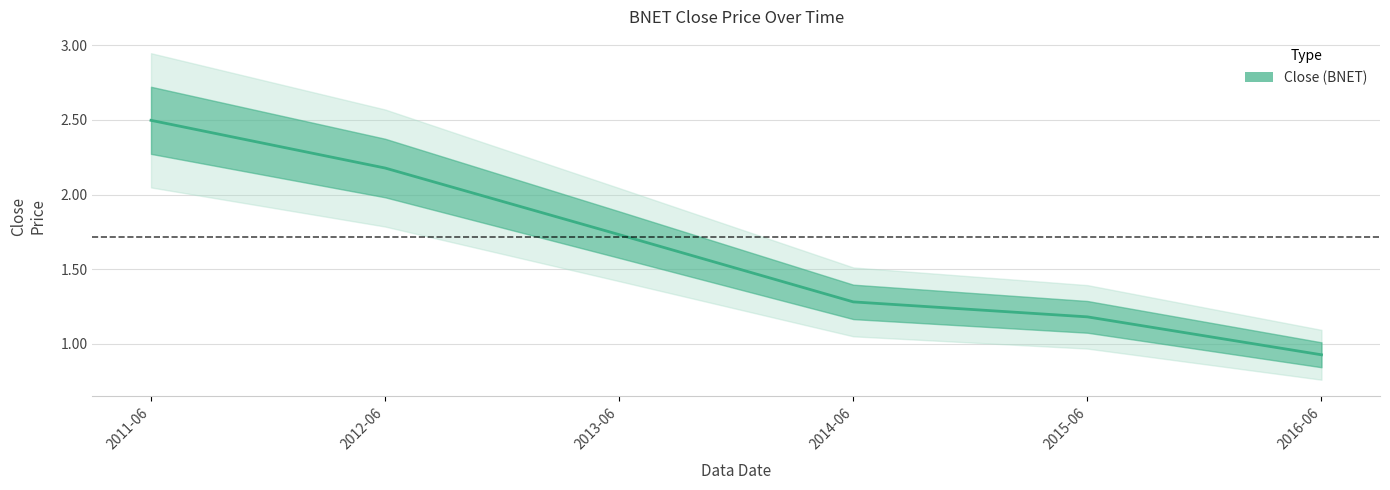

List the labels in order of value, smallest first.

2016-06, 2015-06, 2014-06, 2013-06, 2012-06, 2011-06